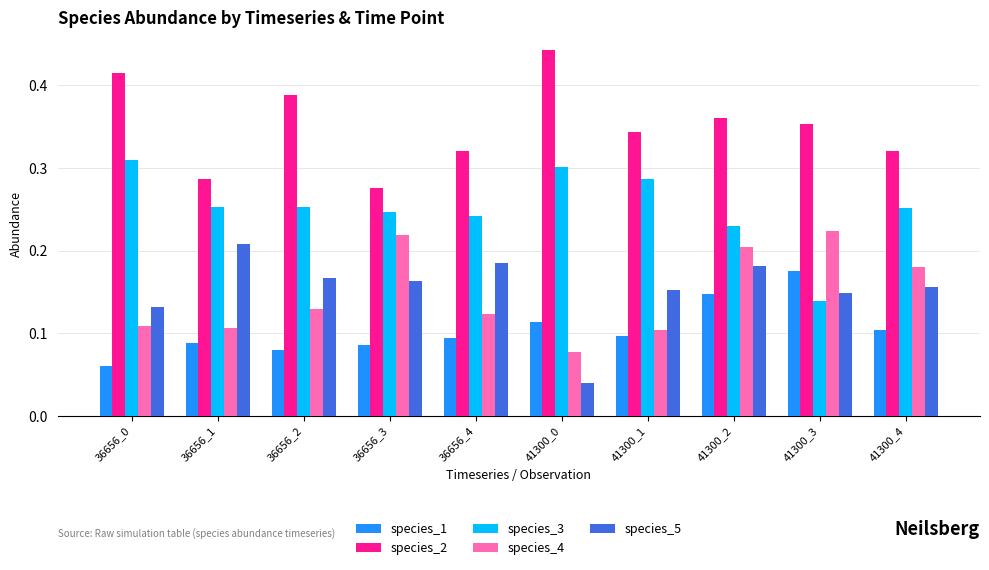

What is the total value across all series at 41300_0?

1.0